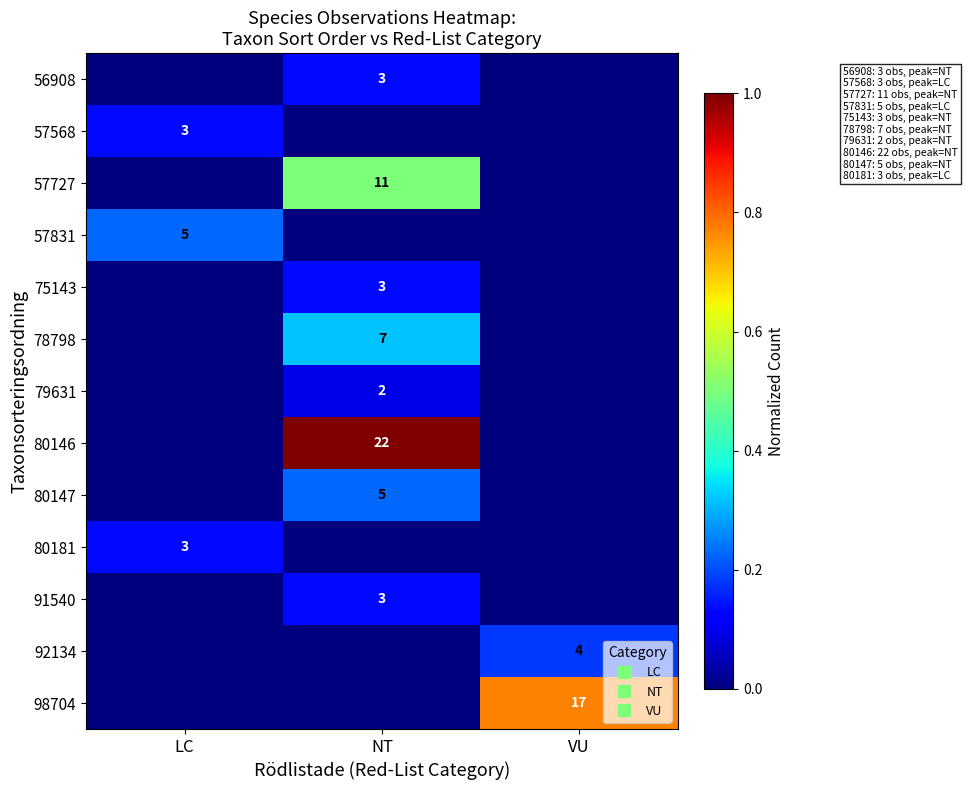

How many distinct data groups are displayed?

13